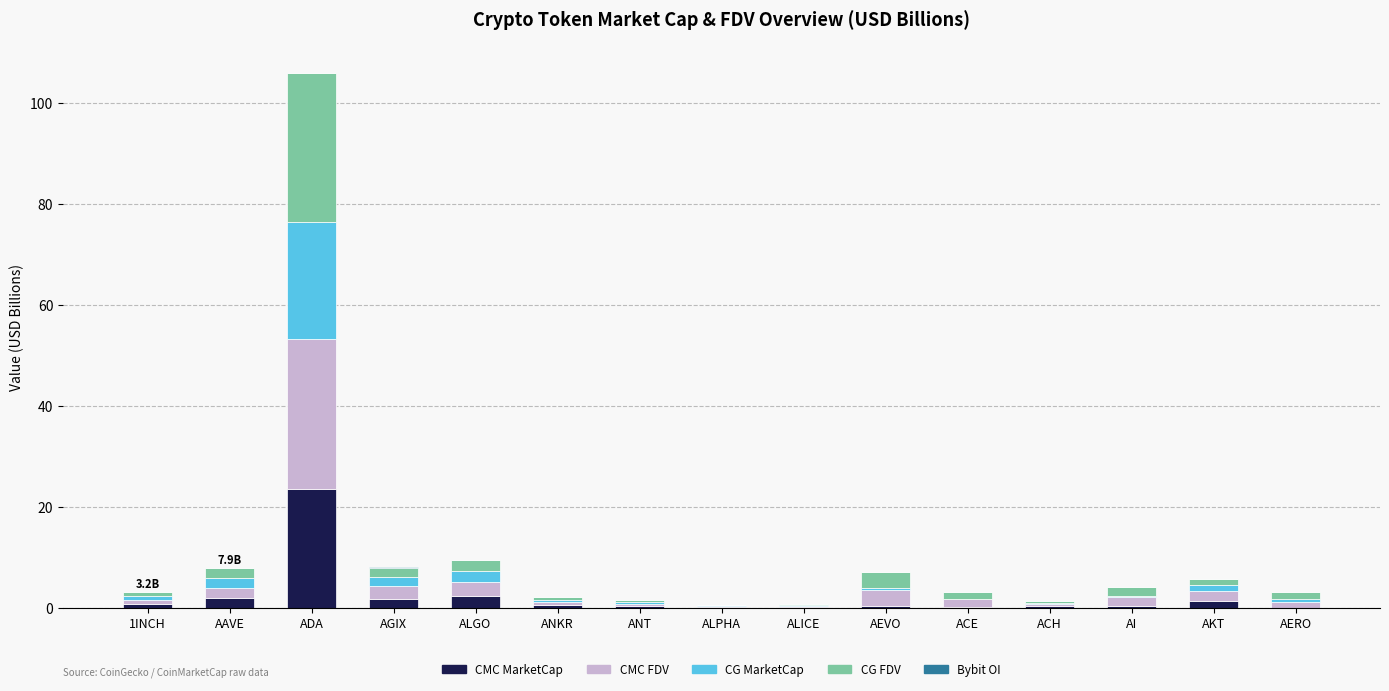

At which category is the sum across all series the highest?

ADA